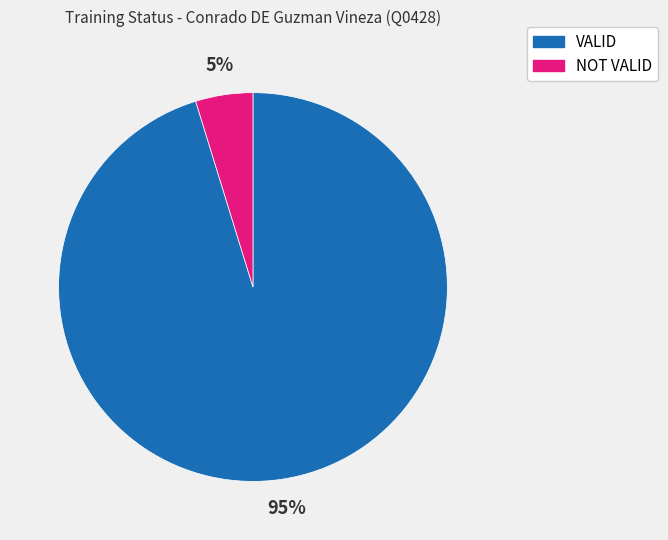

How many slices are in this pie chart?

2